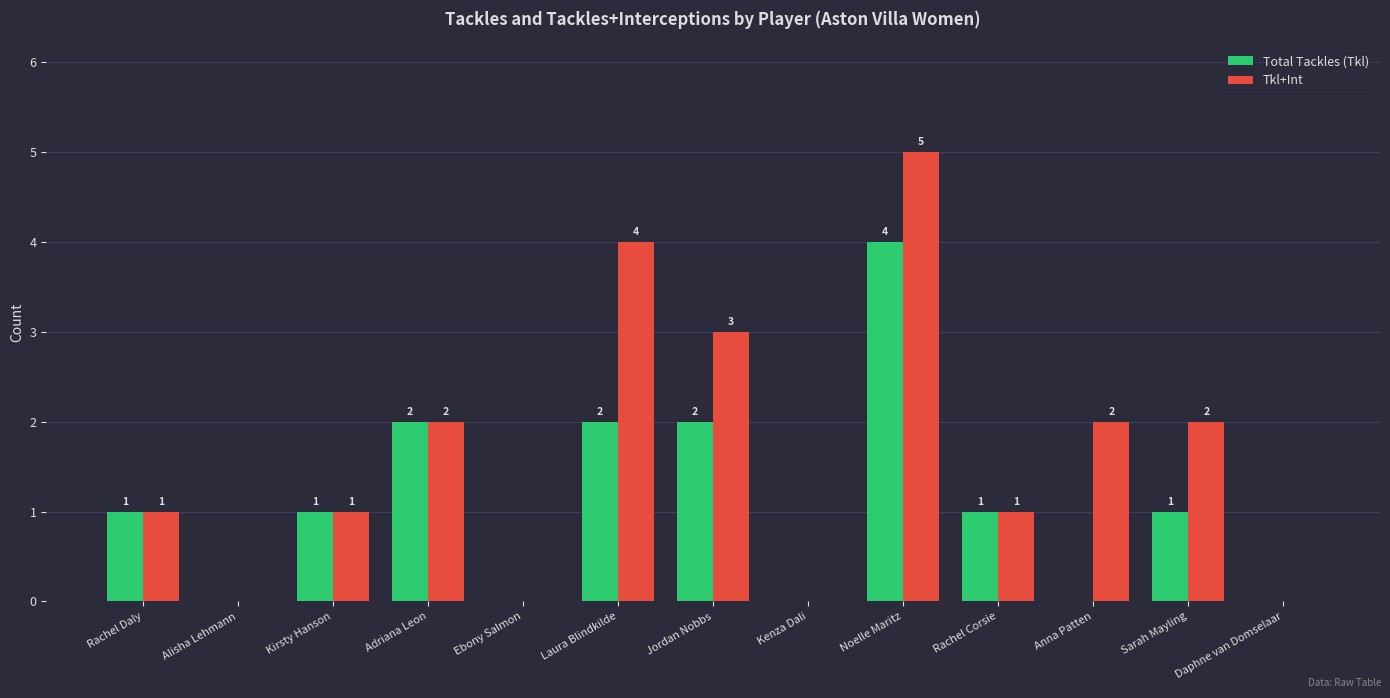

What are all the series names shown in the legend?

Total Tackles (Tkl), Tkl+Int